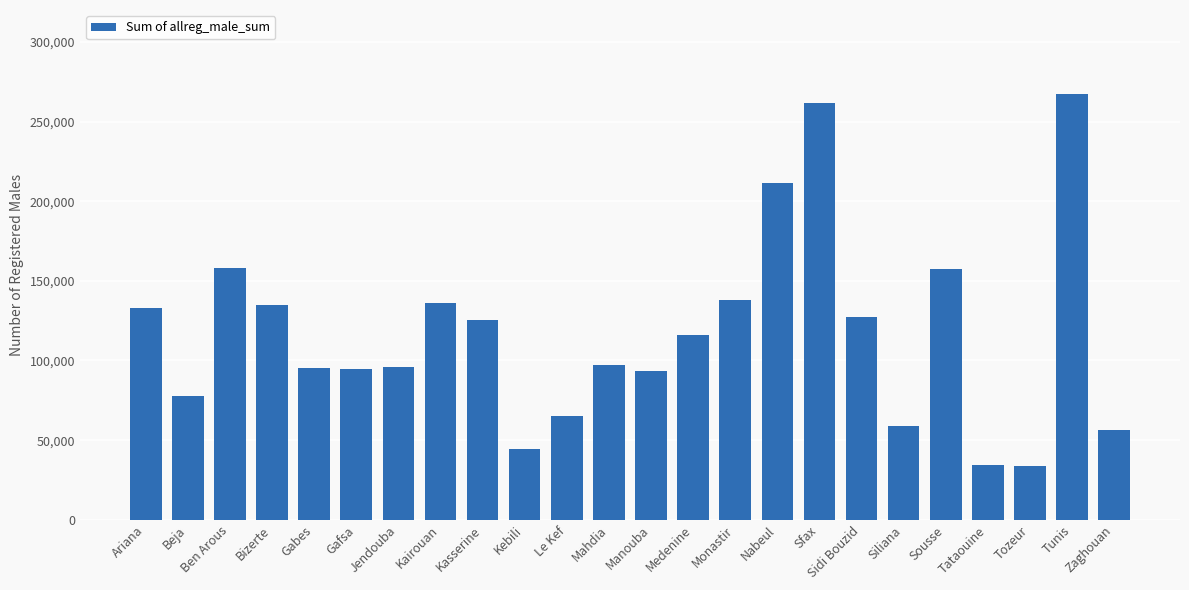

Is it true that the value at Ben Arous is 157811?

True